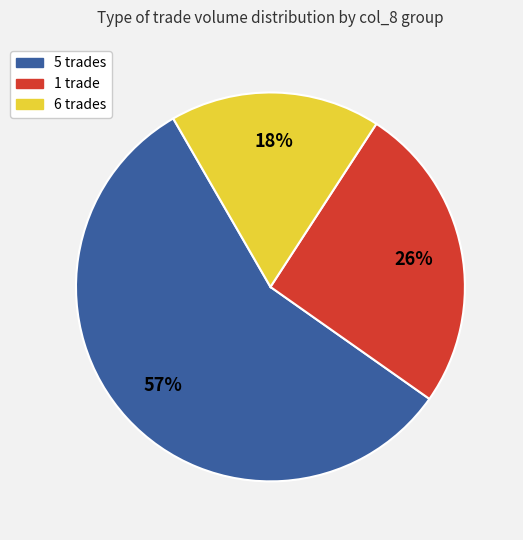

True or false: 6 trades accounts for 9% of the total.

False